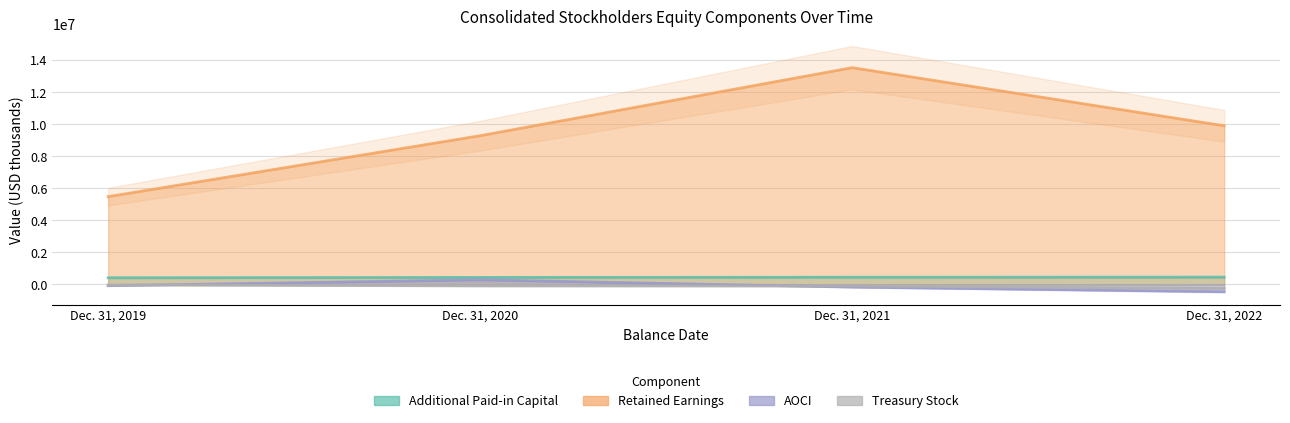

What is the approximate value of Treasury Stock at Dec. 31, 2021, to the nearest 10?

-106290